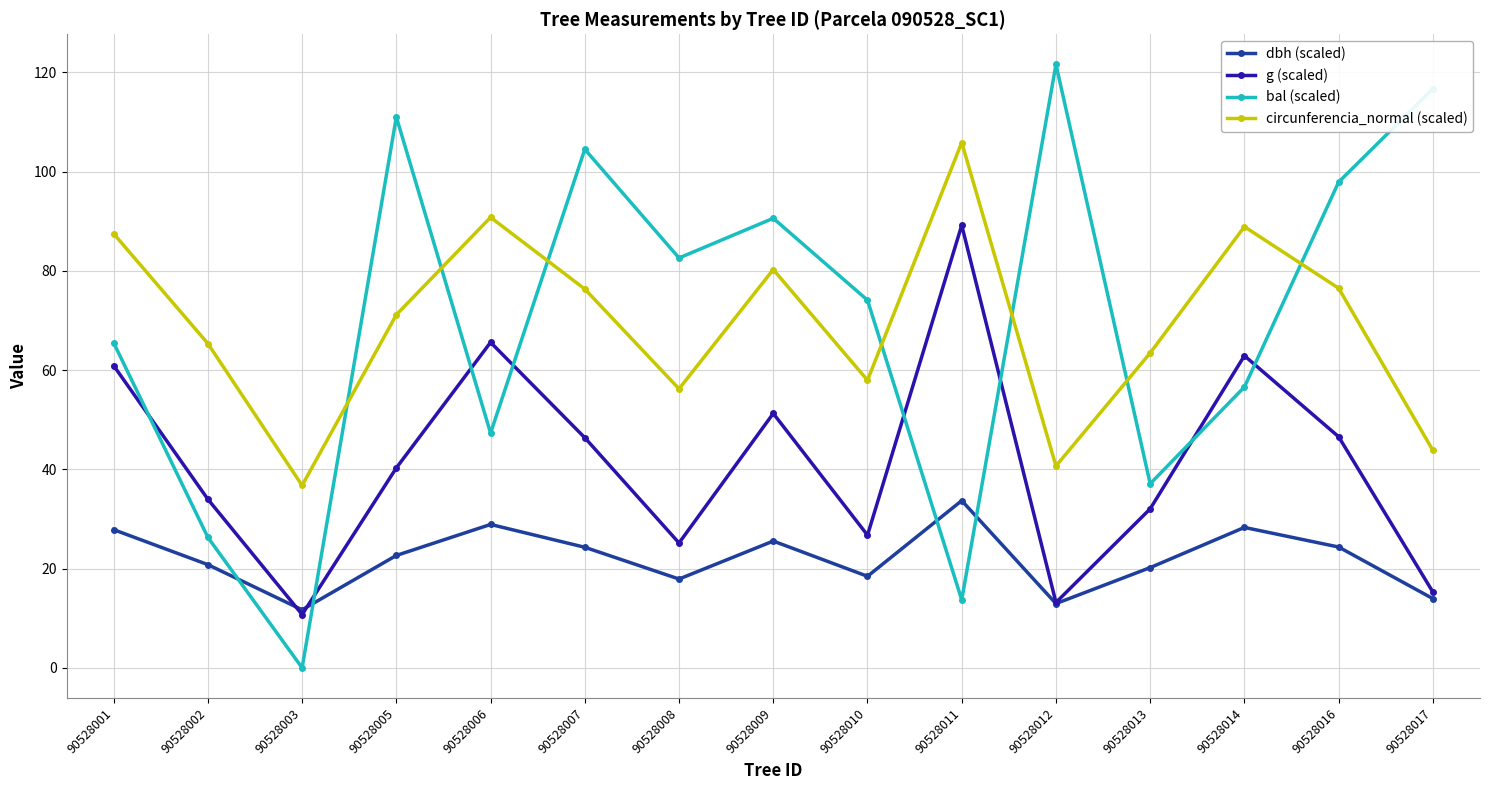

Is it true that bal (scaled) equals -43.8 at 90528003?

False